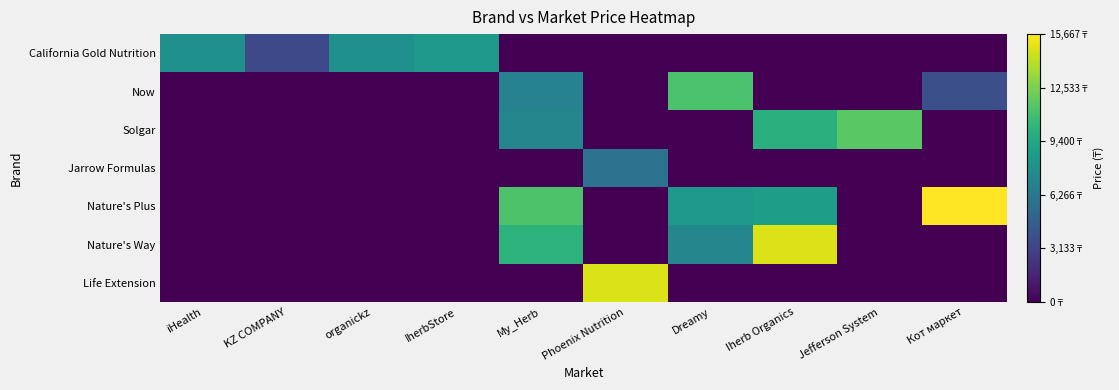

Reading left to right, transcribe all the data shown in this chart.

California Gold Nutrition: iHealth=7851	KZ COMPANY=3480	organickz=7851	IherbStore=8494	My_Herb=0	Phoenix Nutrition=0	Dreamy=0	Iherb Organics=0	Jefferson System=0	Кот маркет=0
Now: iHealth=0	KZ COMPANY=0	organickz=0	IherbStore=0	My_Herb=6960	Phoenix Nutrition=0	Dreamy=11200	Iherb Organics=0	Jefferson System=0	Кот маркет=3847
Solgar: iHealth=0	KZ COMPANY=0	organickz=0	IherbStore=0	My_Herb=7140	Phoenix Nutrition=0	Dreamy=0	Iherb Organics=9940	Jefferson System=11675	Кот маркет=0
Jarrow Formulas: iHealth=0	KZ COMPANY=0	organickz=0	IherbStore=0	My_Herb=0	Phoenix Nutrition=5996	Dreamy=0	Iherb Organics=0	Jefferson System=0	Кот маркет=0
Nature's Plus: iHealth=0	KZ COMPANY=0	organickz=0	IherbStore=0	My_Herb=11290	Phoenix Nutrition=0	Dreamy=8333	Iherb Organics=8750	Jefferson System=0	Кот маркет=15667
Nature's Way: iHealth=0	KZ COMPANY=0	organickz=0	IherbStore=0	My_Herb=10104	Phoenix Nutrition=0	Dreamy=7249	Iherb Organics=14858	Jefferson System=0	Кот маркет=0
Life Extension: iHealth=0	KZ COMPANY=0	organickz=0	IherbStore=0	My_Herb=0	Phoenix Nutrition=14798	Dreamy=0	Iherb Organics=0	Jefferson System=0	Кот маркет=0